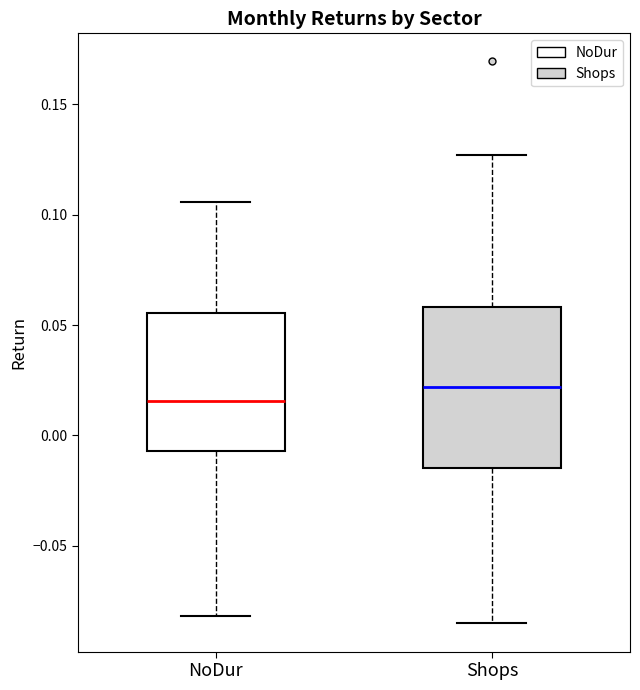

Comparing the boxes themselves (not the whiskers), which one is the tallest?

Shops